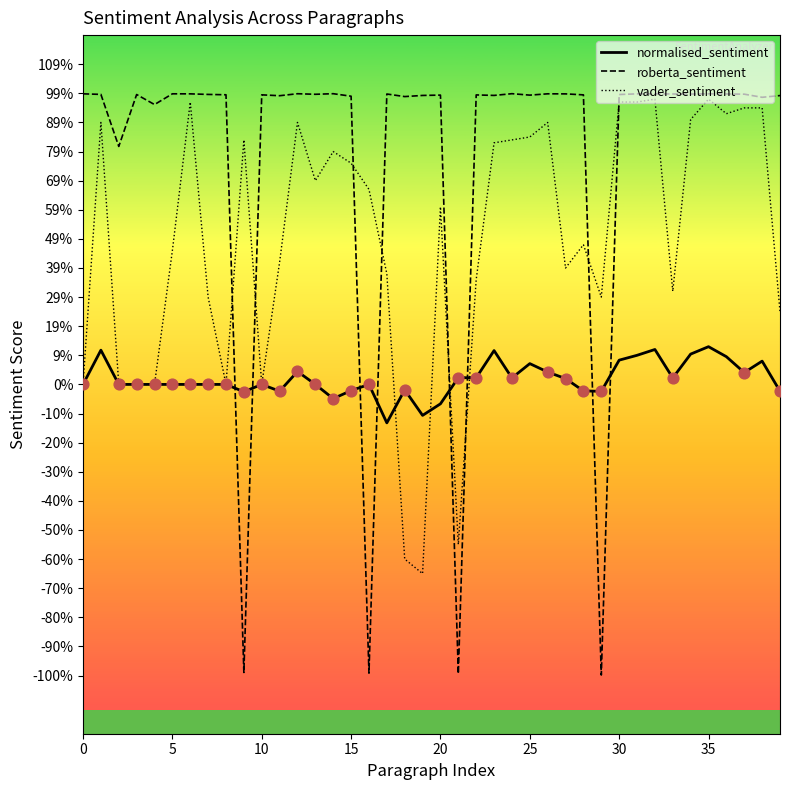

What are all the series names shown in the legend?

normalised_sentiment, roberta_sentiment, vader_sentiment